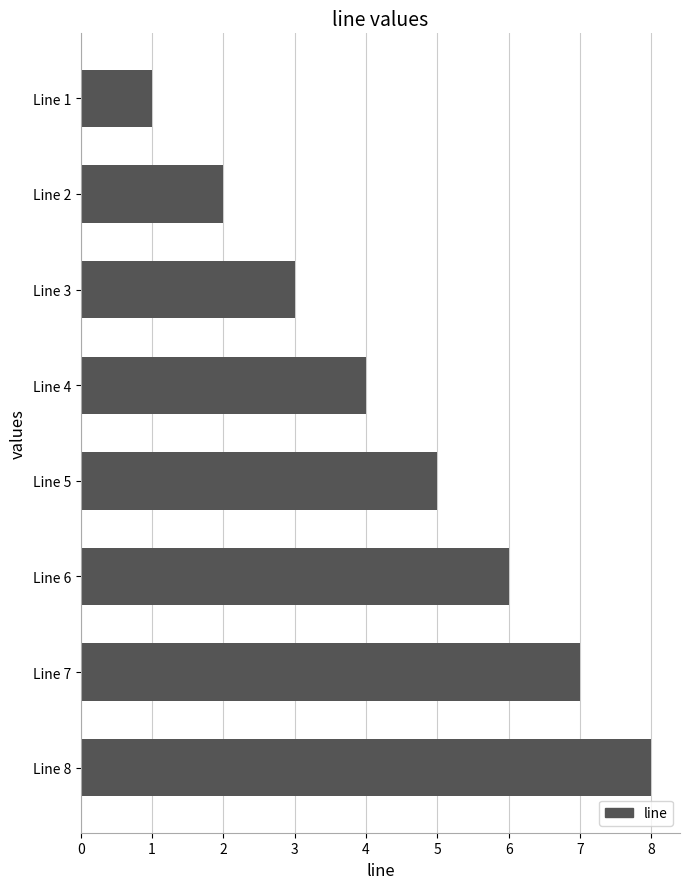

At which label is the value closest to 4?

Line 4